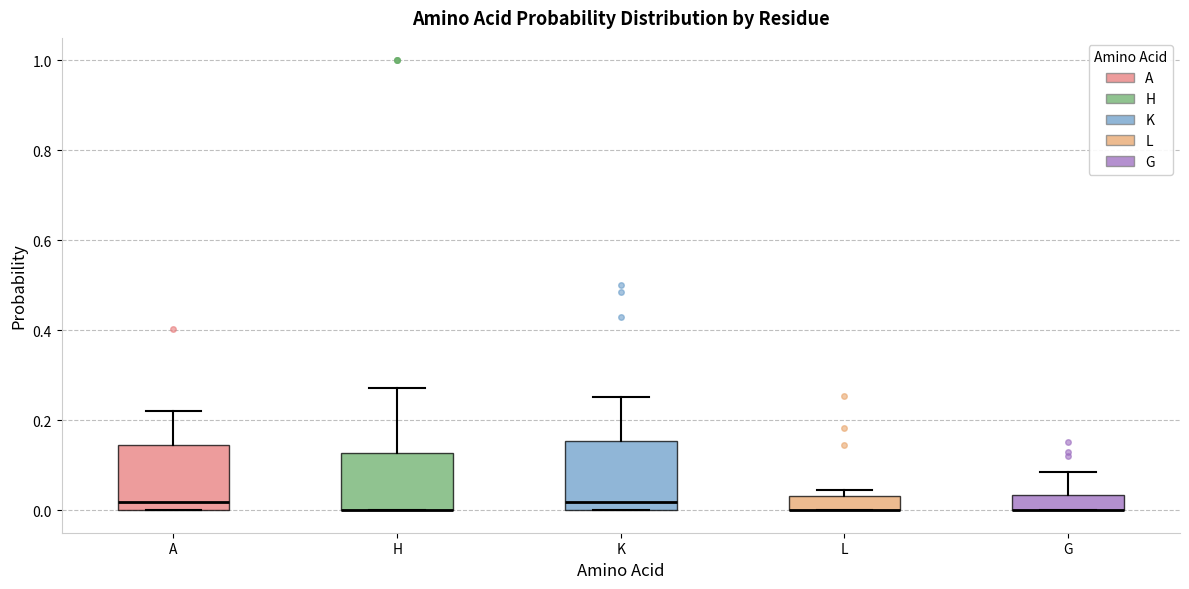

Where is the upper edge of the box for G on the y-axis? The values are not printed on the chart, so give them approximately, as read against the axis.

0.04